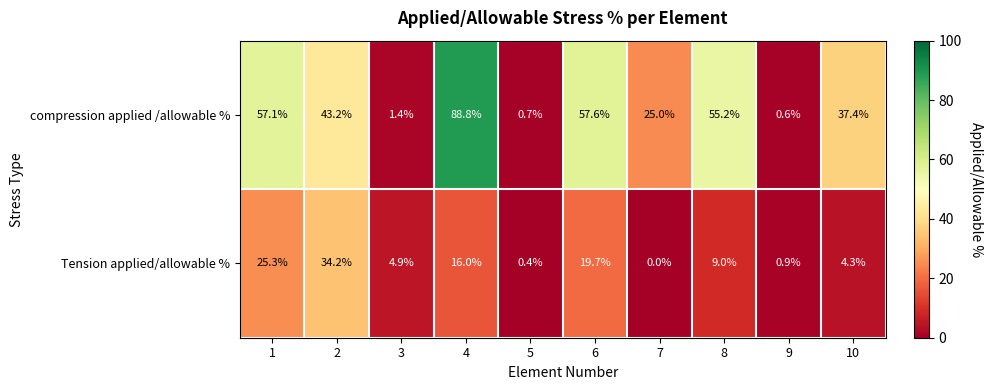

Reading right to left, transcribe all the data shown in this chart.

compression applied /allowable %: 10=37.4	9=0.6	8=55.2	7=25.0	6=57.6	5=0.7	4=88.8	3=1.4	2=43.2	1=57.1
Tension applied/allowable %: 10=4.3	9=0.9	8=9.0	7=0.0	6=19.7	5=0.4	4=16.0	3=4.9	2=34.2	1=25.3